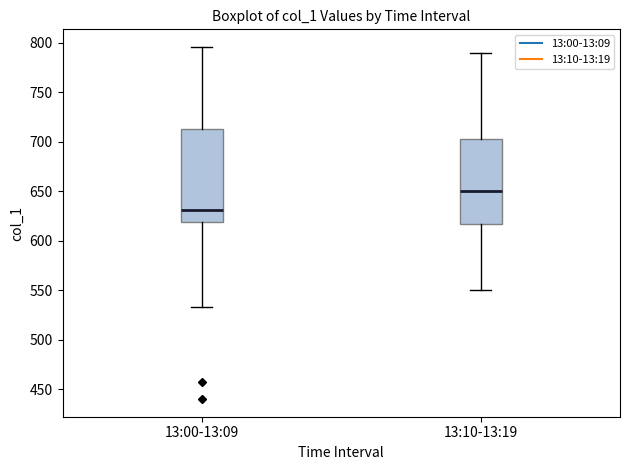

Reading left to right, read every box against the y-axis: the position of its median line, the range the box covers, and the ends of its whiskers. The values are not printed on the chart, so give them approximately, as read against the axis.

13:00-13:09: median 630, box 620 to 715, whiskers 535 to 795
13:10-13:19: median 650, box 620 to 705, whiskers 550 to 790